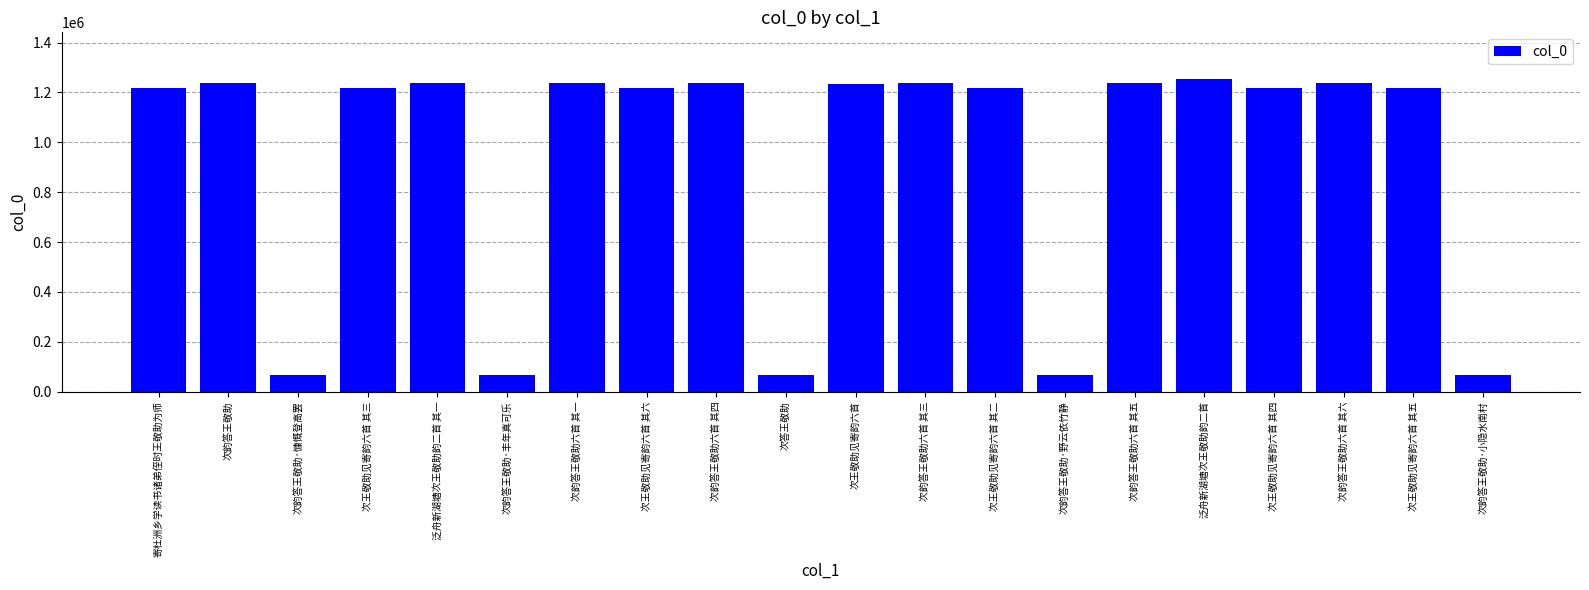

What is the change in value from 泛舟新湖塘次王敬助韵二首 to 次韵答王敬助六首 其六?

-15301